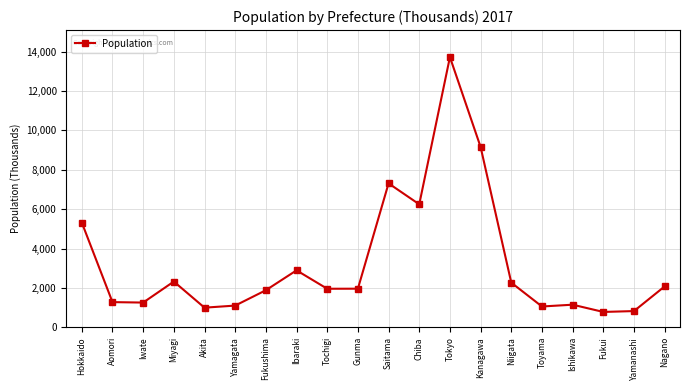

What is the difference between the second highest and second lowest values?

8336